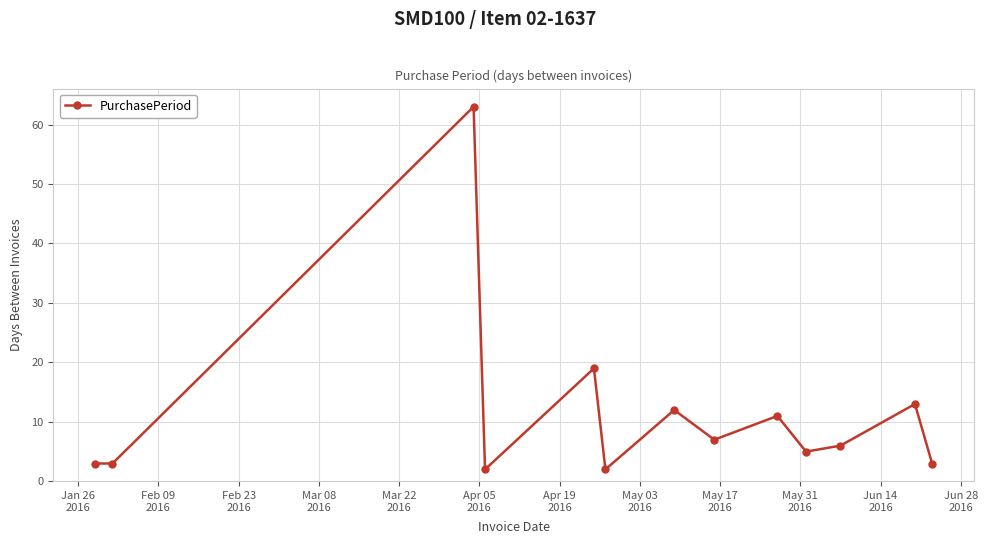

How many interior local peaks (higher than both neighbors) does the data have?

5